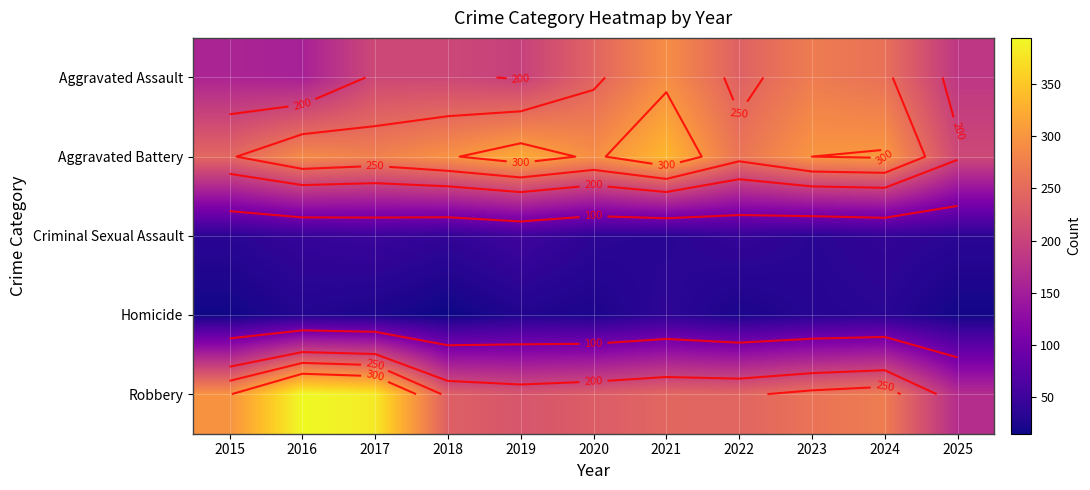

What is the sum of the Criminal Sexual Assault values at 2024 and 2022?

82